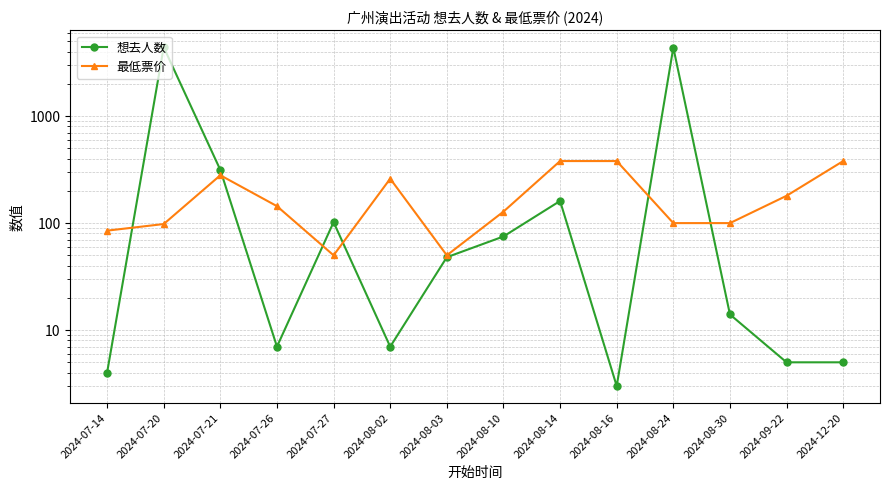

Does the chart display data point markers on the line(s)?

Yes